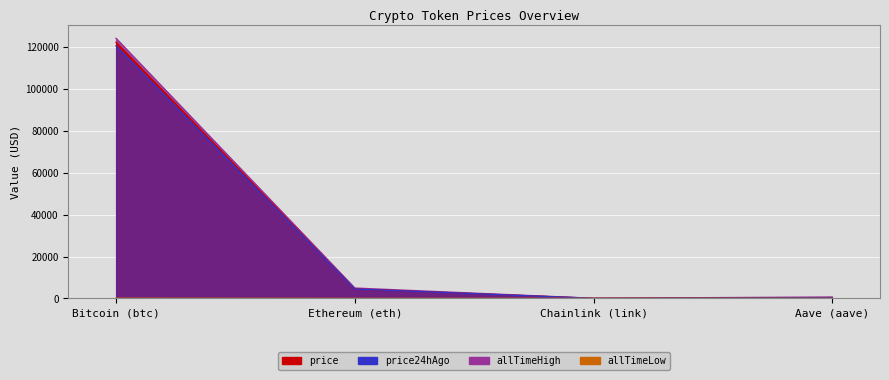

Count the number of data series in this chart.

4